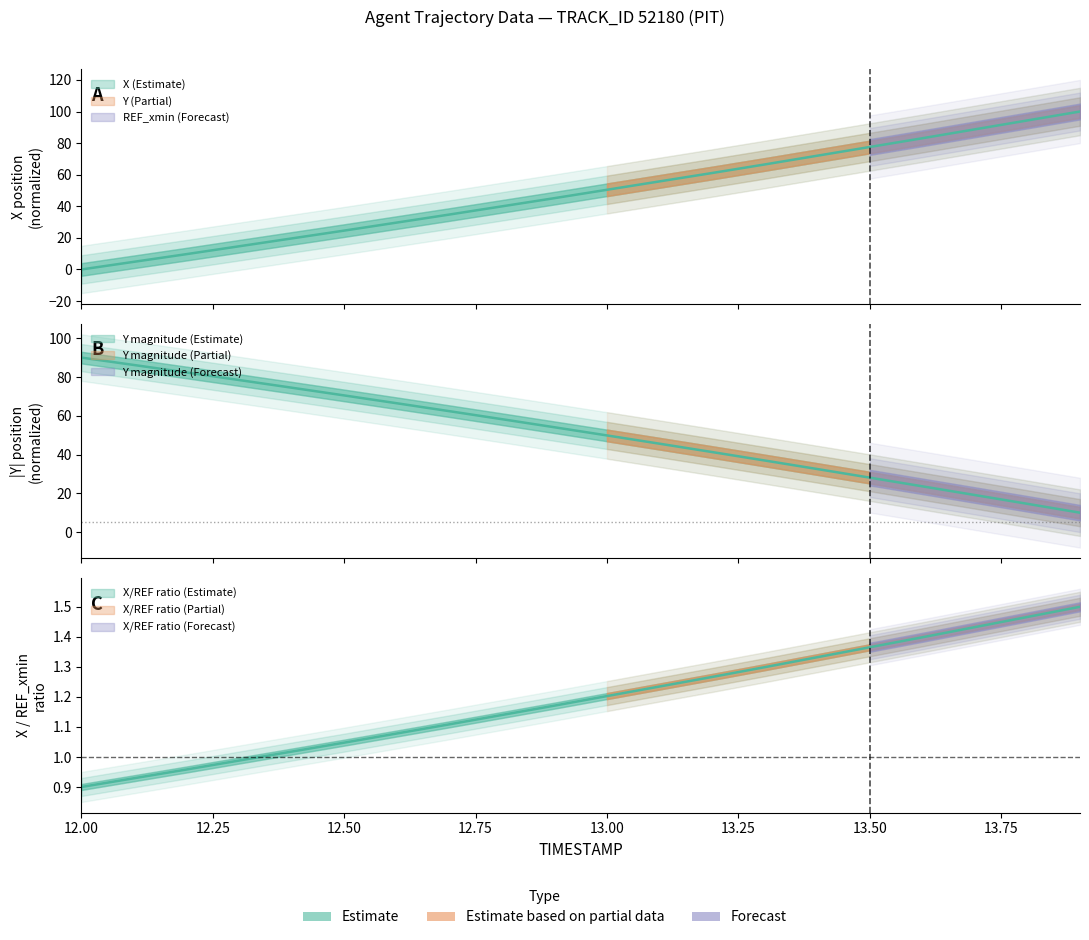

List the labels in order of Y value, smallest first.

13.9, 13.8, 13.7, 13.6, 13.5, 13.4, 13.3, 13.2, 13.1, 13.0, 12.9, 12.8, 12.7, 12.6, 12.5, 12.4, 12.3, 12.2, 12.1, 12.0